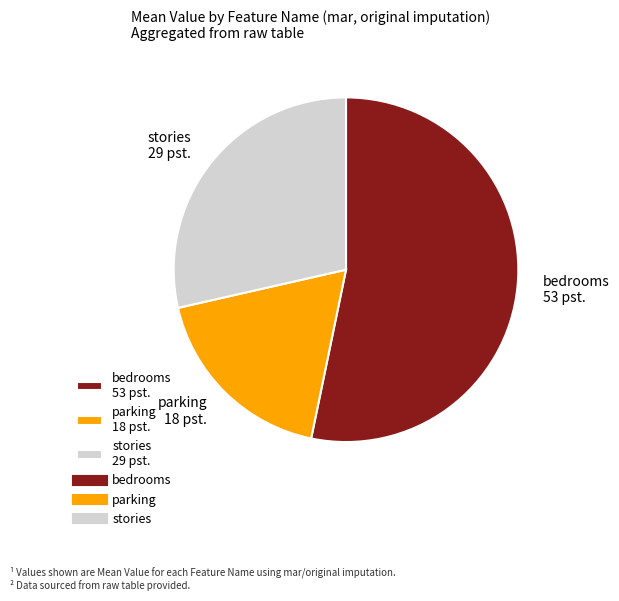

How many slices are in this pie chart?

3